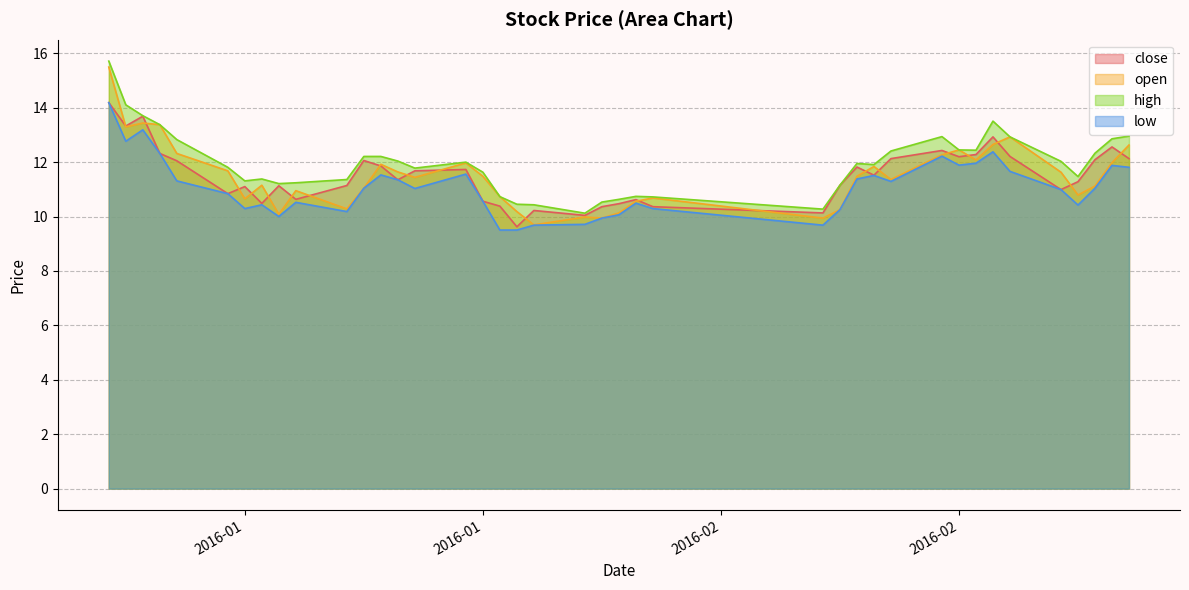

Reading left to right, transcribe all the data shown in this chart.

close: 14.2	13.3	13.7	12.3	12.1	10.8	11.1	10.5	11.1	10.6	11.1	12.1	11.9	11.4	11.7	11.7	10.6	10.4	9.6	10.2	10.0	10.4	10.5	10.6	10.4	10.1	11.2	11.8	11.5	12.1	12.4	12.2	12.3	12.9	12.2	11.0	11.3	12.1	12.6	12.1
open: 15.5	13.3	13.4	13.4	12.3	11.7	10.7	11.2	10.1	11.0	10.3	11.0	11.9	11.6	11.4	12.0	11.5	10.7	10.2	9.7	10.0	9.9	10.1	10.6	10.7	9.9	10.3	11.5	11.8	11.4	12.3	12.4	12.1	12.6	12.9	11.6	10.8	11.1	12.0	12.6
high: 15.7	14.1	13.7	13.4	12.8	11.8	11.3	11.4	11.2	11.2	11.4	12.2	12.2	12.0	11.8	12.0	11.6	10.7	10.5	10.4	10.1	10.5	10.6	10.7	10.7	10.3	11.2	12.0	11.9	12.4	12.9	12.4	12.4	13.5	12.9	12.0	11.5	12.3	12.9	13.0
low: 14.2	12.8	13.2	12.3	11.3	10.8	10.3	10.4	10.0	10.5	10.2	11.0	11.5	11.4	11.0	11.6	10.6	9.5	9.5	9.7	9.7	9.9	10.1	10.5	10.3	9.7	10.3	11.4	11.5	11.3	12.2	11.9	12.0	12.4	11.7	11.0	10.4	11.0	11.9	11.8